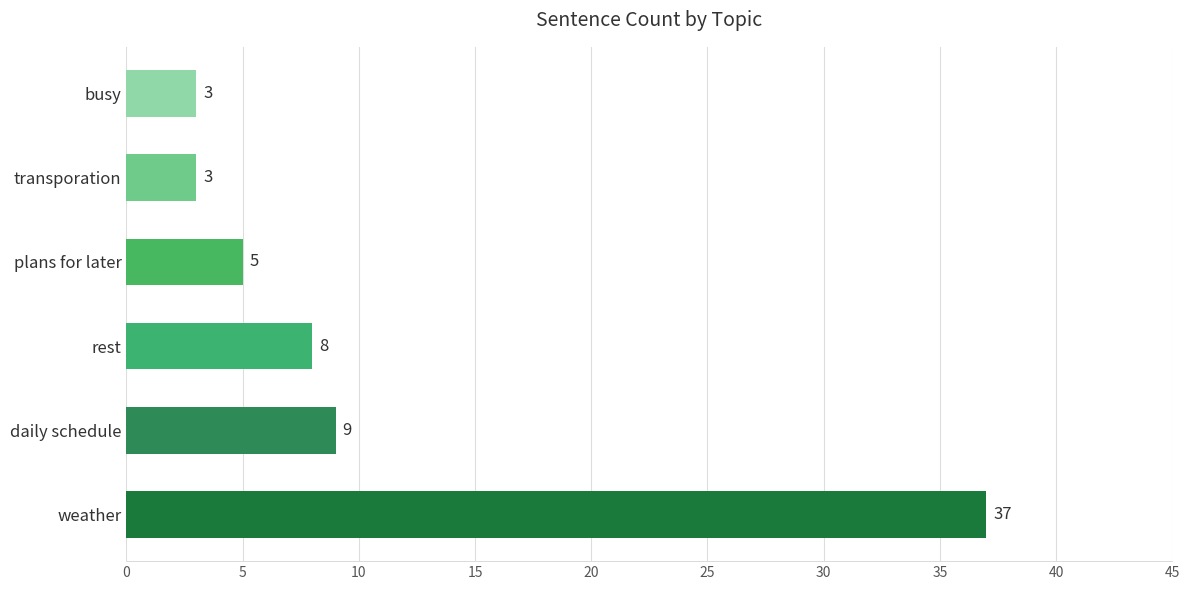

Is it true that the value at busy is 1?

False